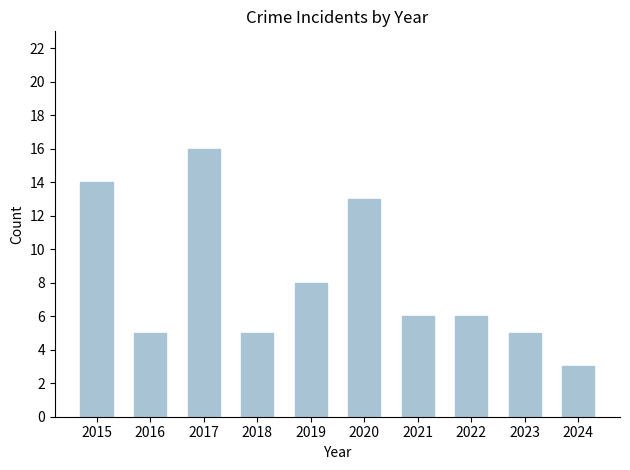

What is the sum of all values?

81